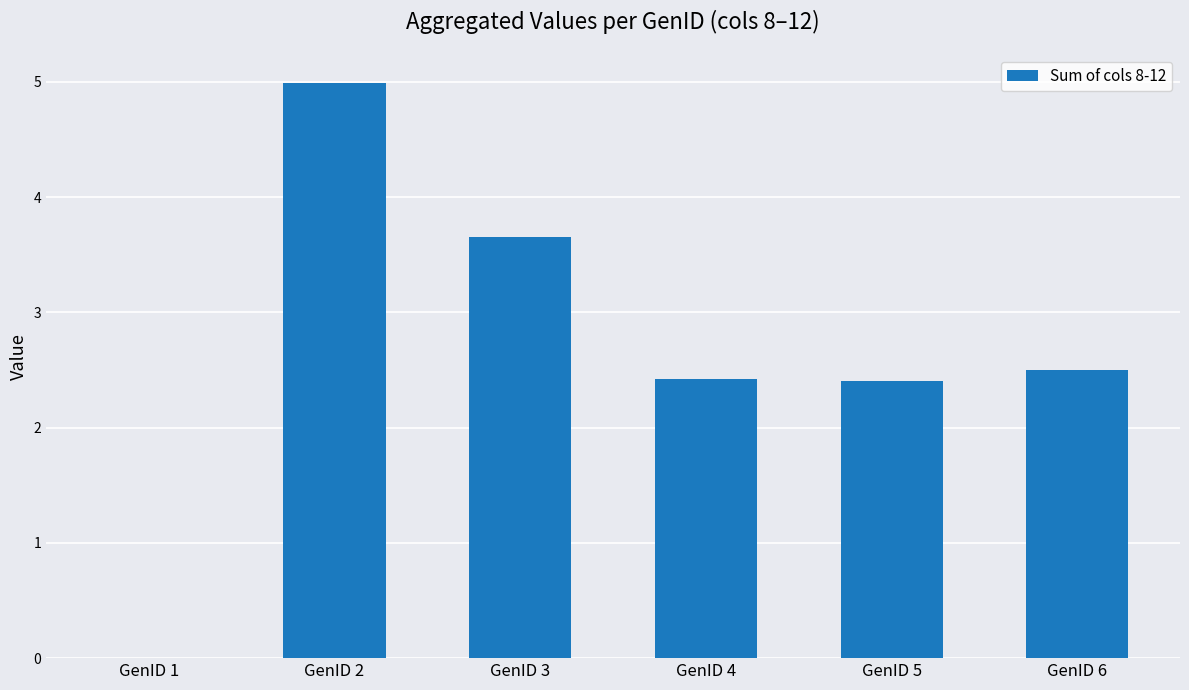

Read the value at GenID 4.

2.4